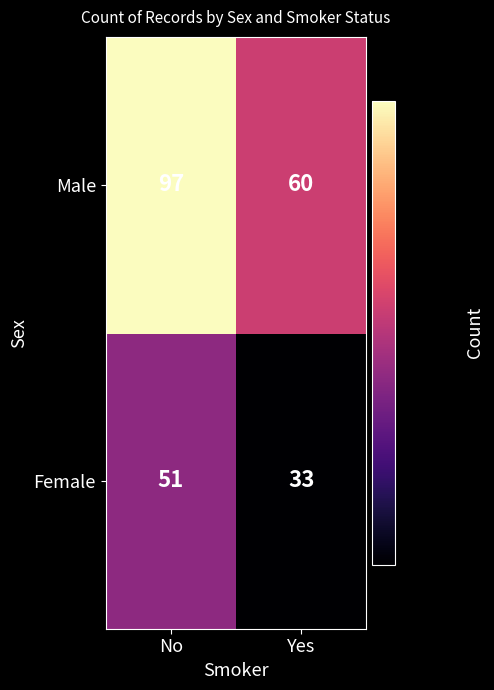

At which category does the chart reach its minimum across all series?

Yes